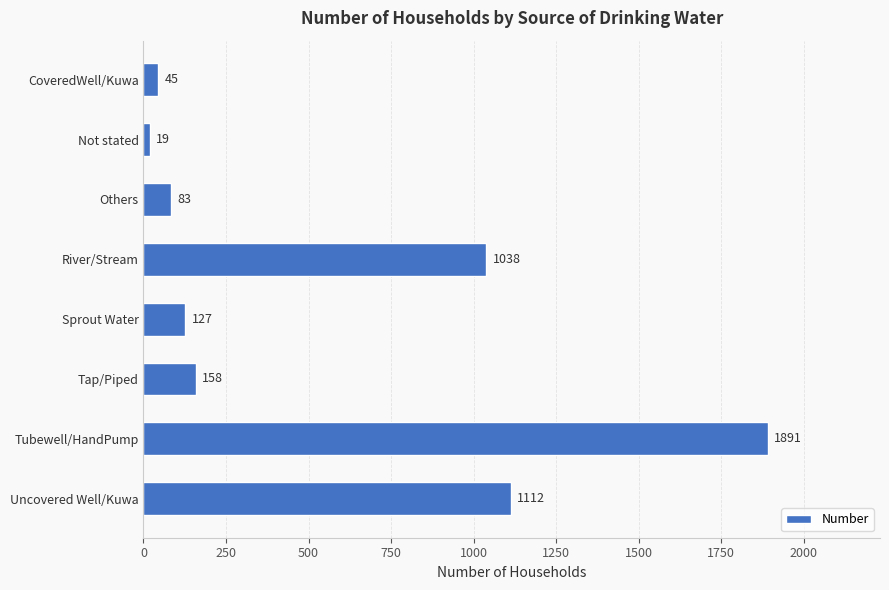

What is the sum of all values?

4473